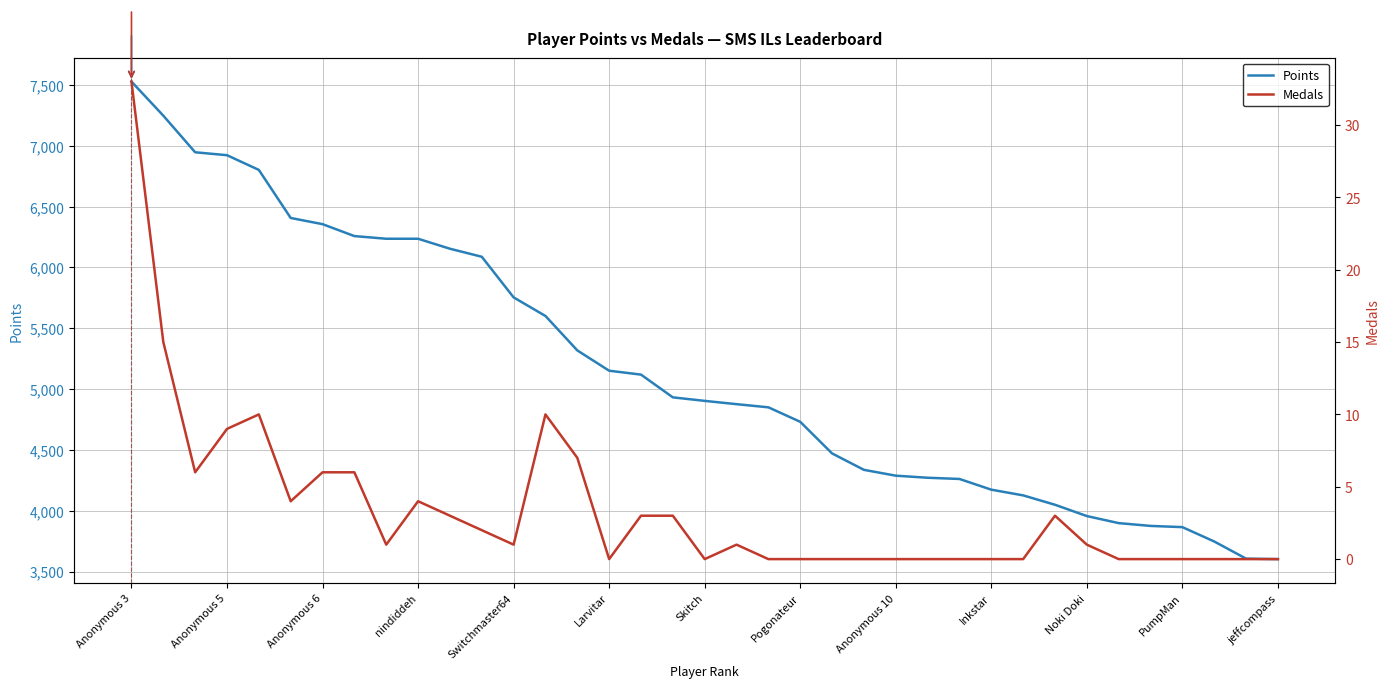

Reading left to right, transcribe all the data shown in this chart.

Points: 7528	7248	6947	6923	6802	6407	6356	6258	6236	6236	6154	6088	5754	5601	5318	5151	5119	4932	4903	4876	4850	4731	4471	4336	4288	4271	4261	4173	4126	4049	3956	3898	3875	3865	3747	3606	3602
Medals: 33	15	6	9	10	4	6	6	1	4	3	2	1	10	7	0	3	3	0	1	0	0	0	0	0	0	0	0	0	3	1	0	0	0	0	0	0